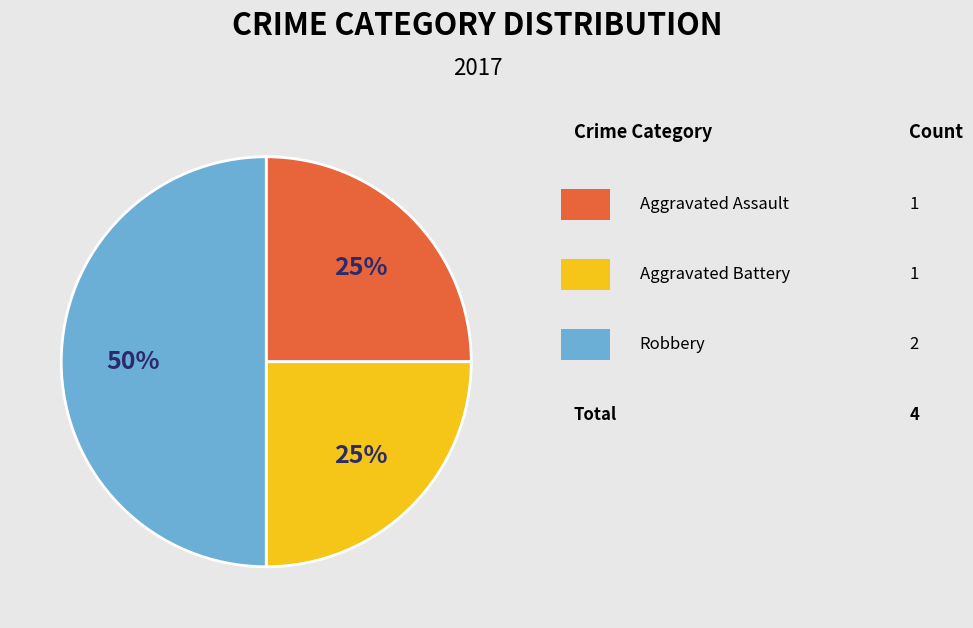

To the nearest percent, what is the average slice percentage?

33%